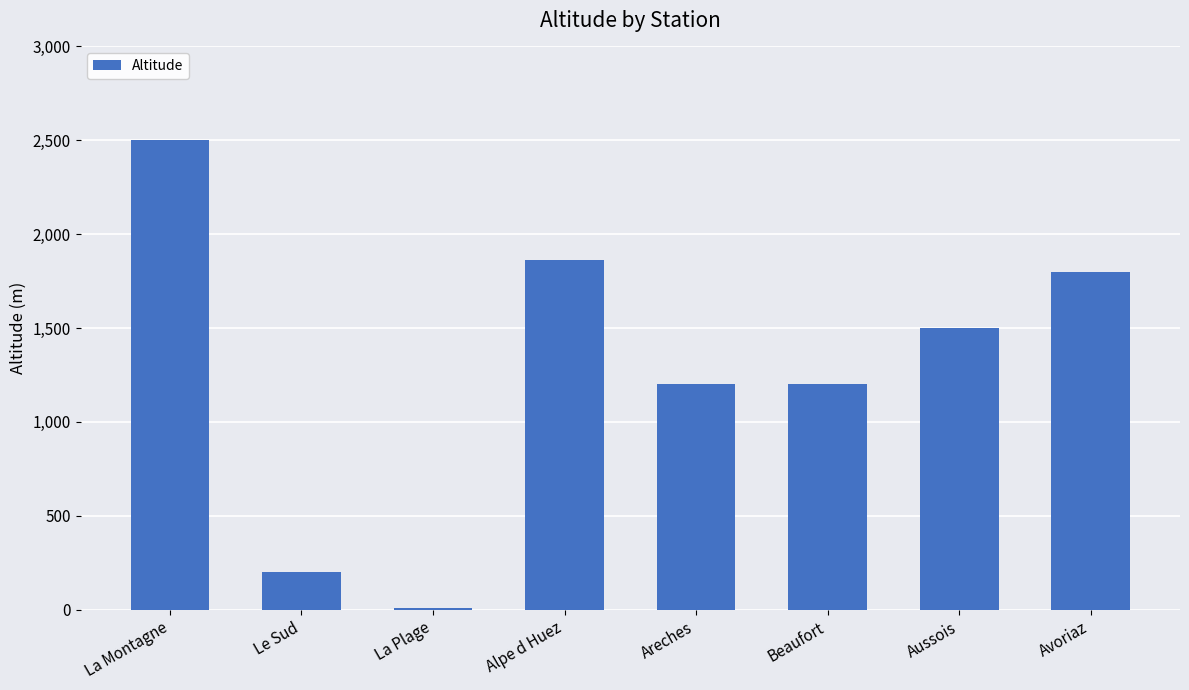

The value at Alpe d Huez is 1860. True or false?

True